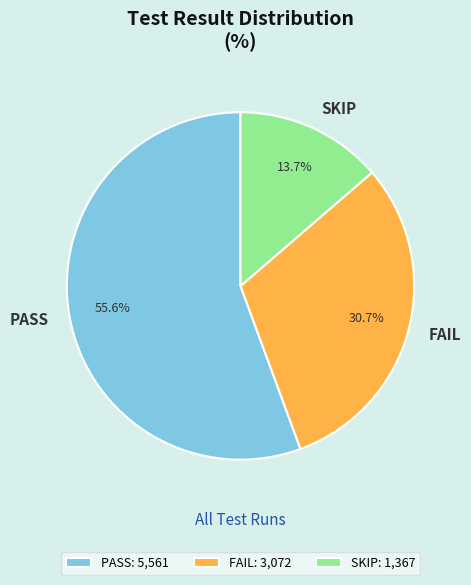

Combined, do SKIP and FAIL account for over 50%?

No